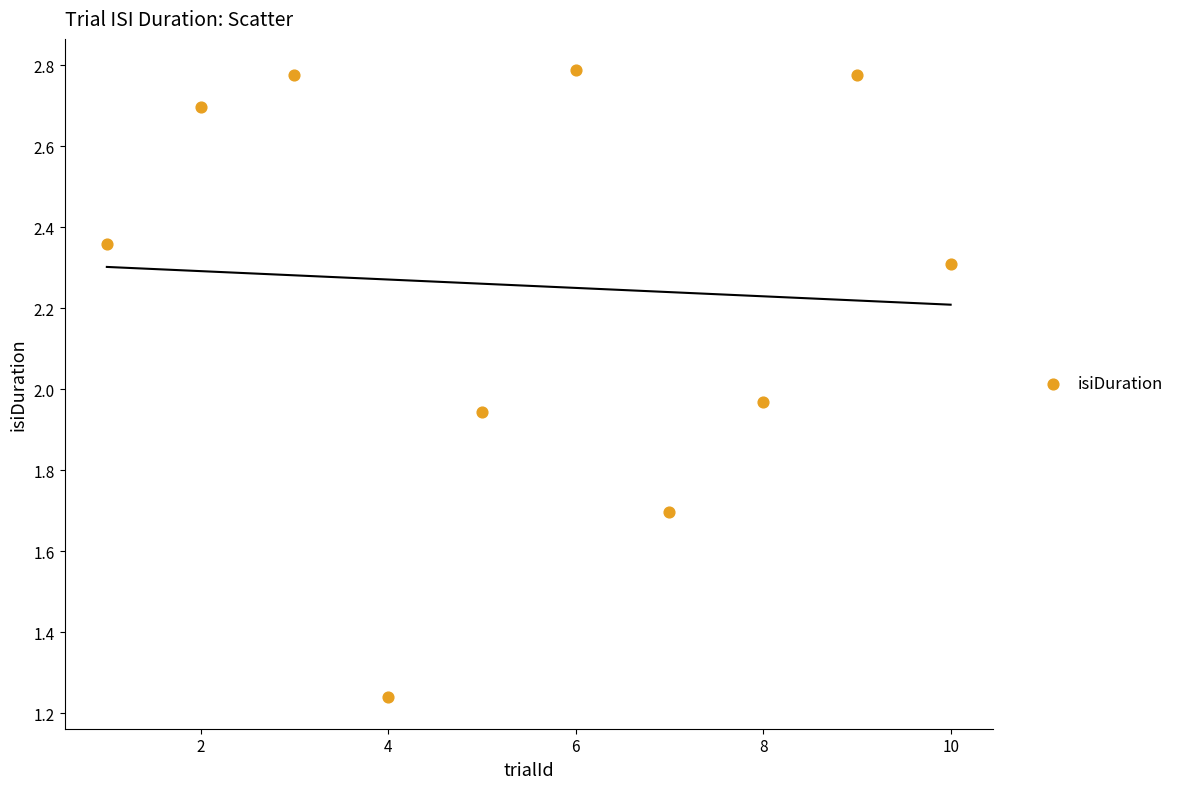

What is the average Y value?

2.3